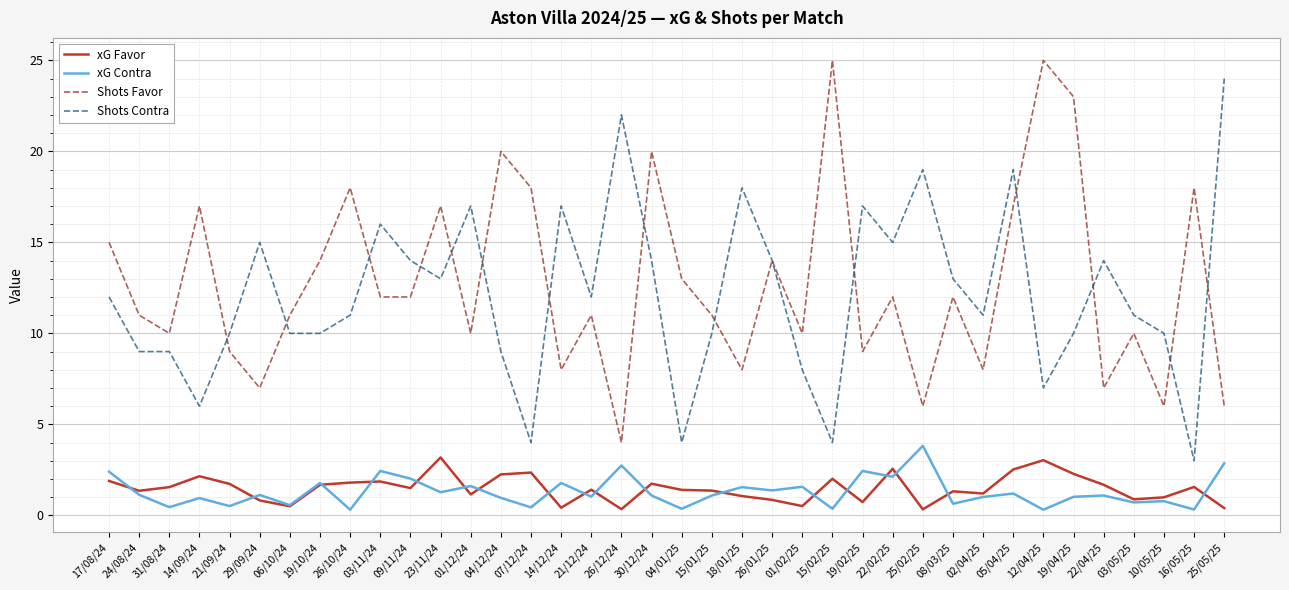

Which series changed the most between 01/12/24 and 07/12/24?

Shots Contra